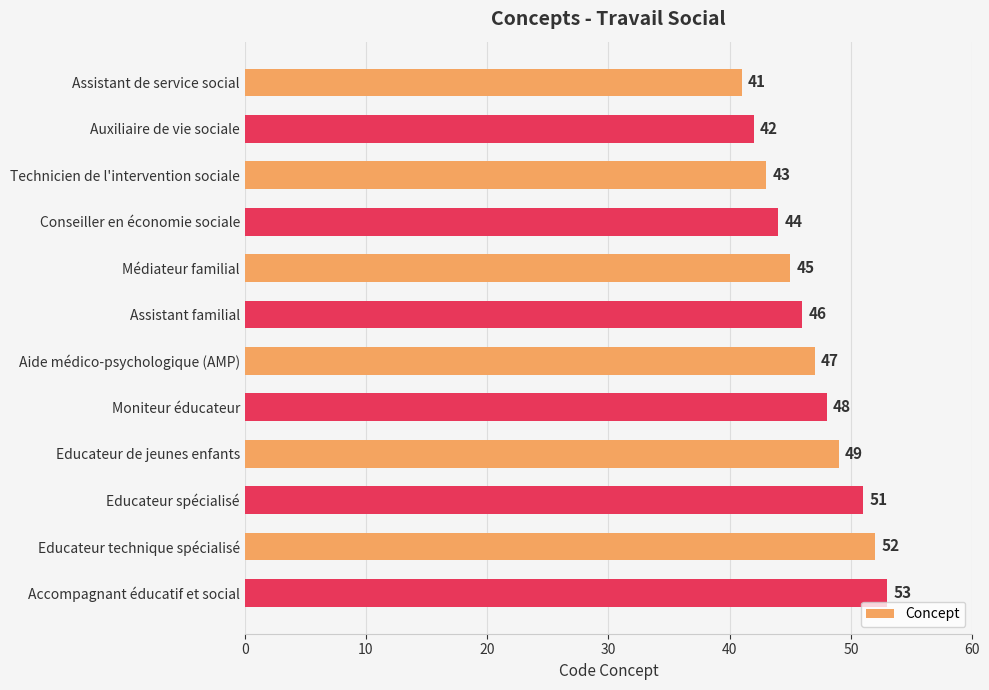

Where is the data nearest to the value 47?

Aide médico-psychologique (AMP)